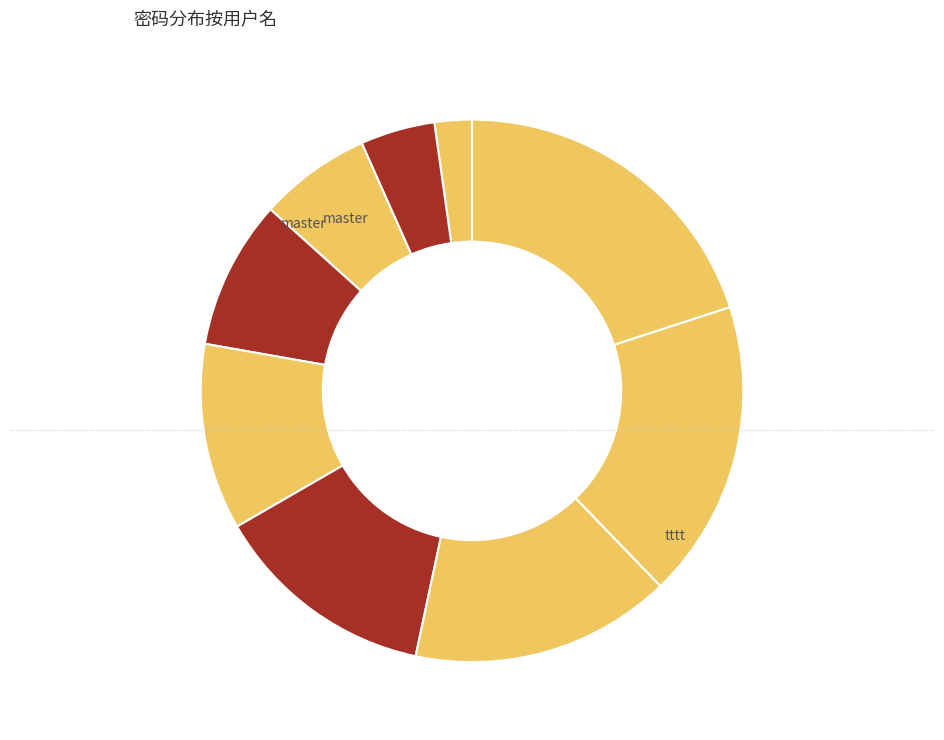

Count the number of slices in the pie.

9